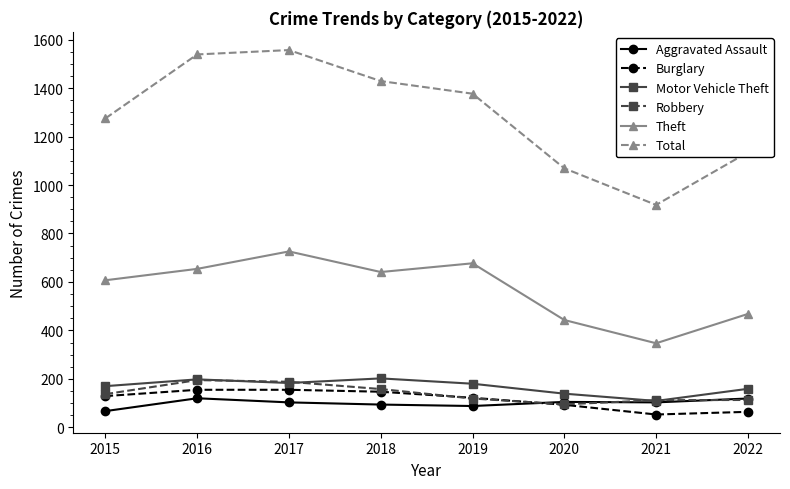

How many lines are shown in the chart?

6